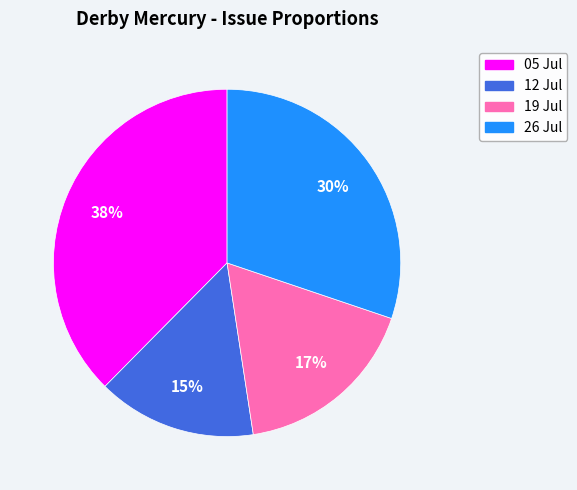

Is there a majority slice in this chart?

No